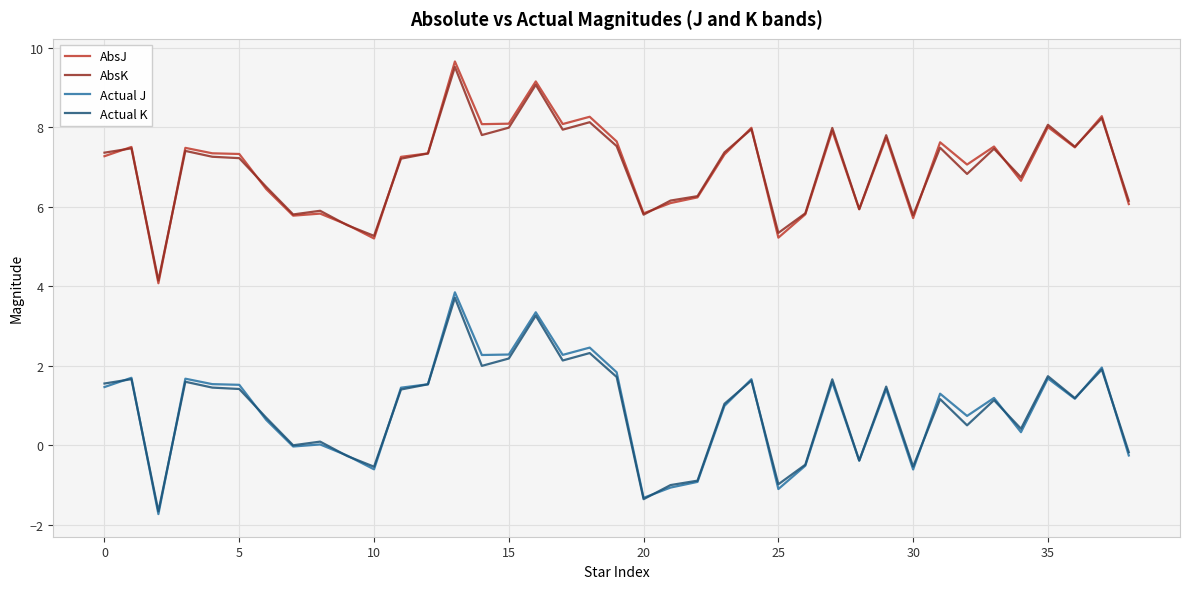

True or false: Actual K and AbsJ intersect in this chart.

False